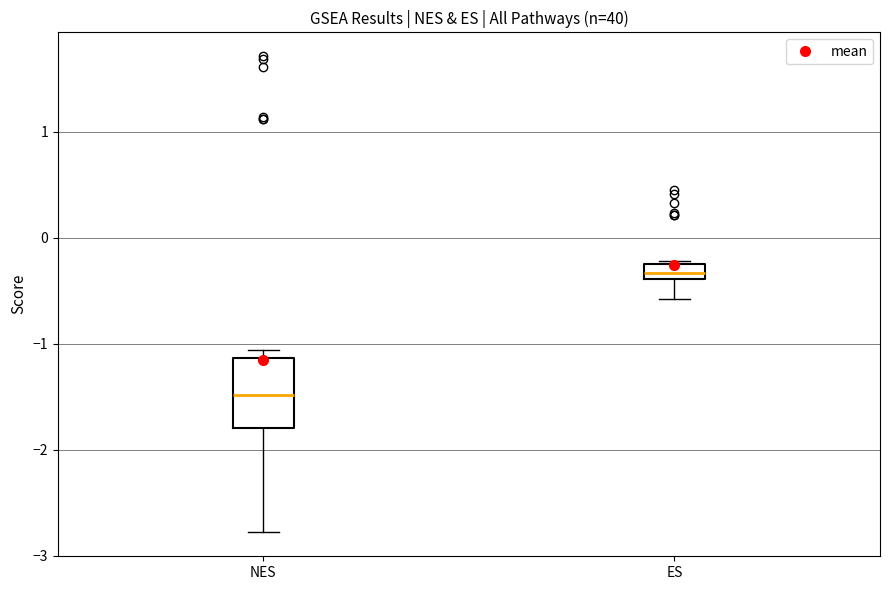

Comparing the boxes themselves (not the whiskers), which one is the tallest?

NES